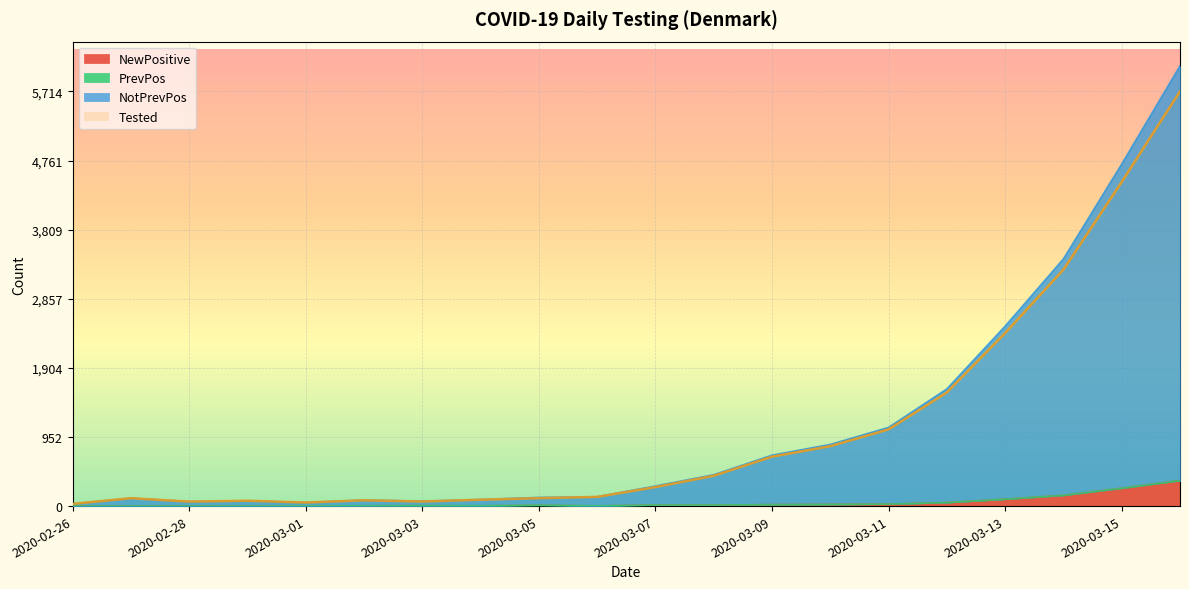

What is the label of the 20th point from the left?

2020-03-16